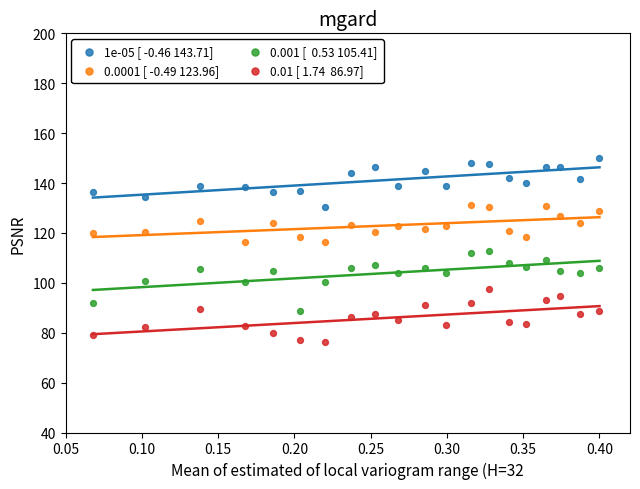

Across all data points, what is the range of X values (max minus min)?

0.3